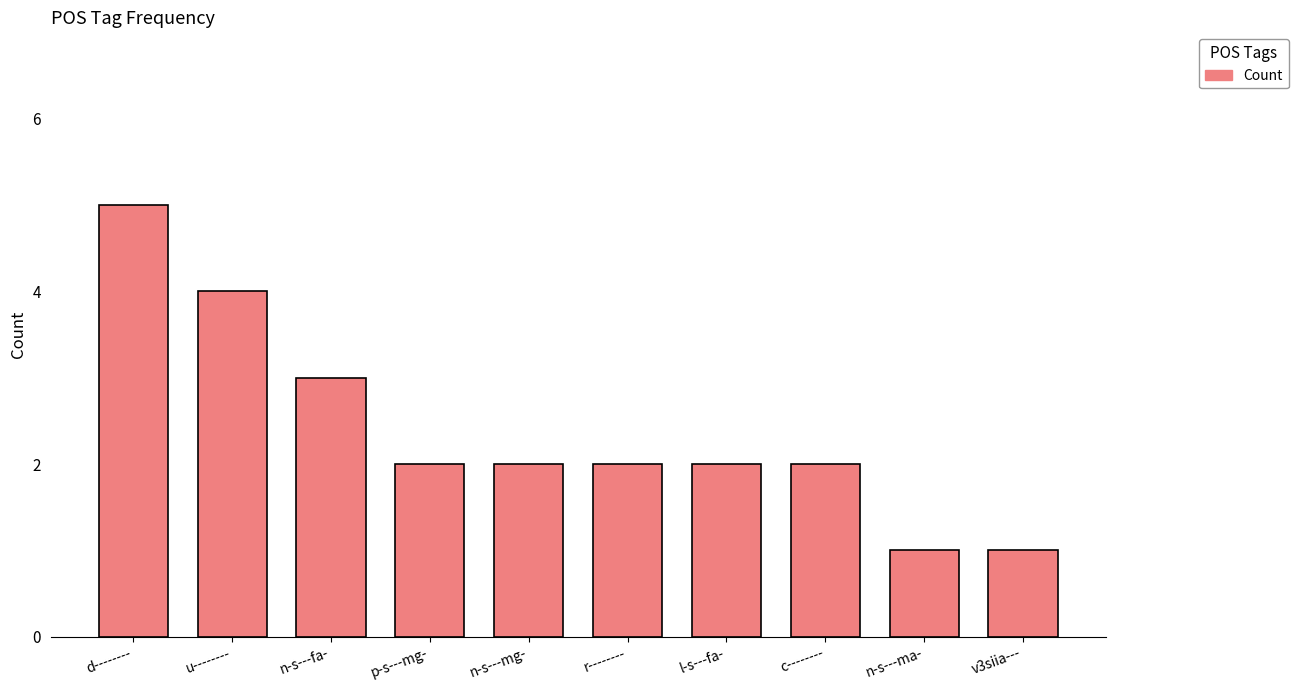

What is the label of the 9th bar from the right?

u--------